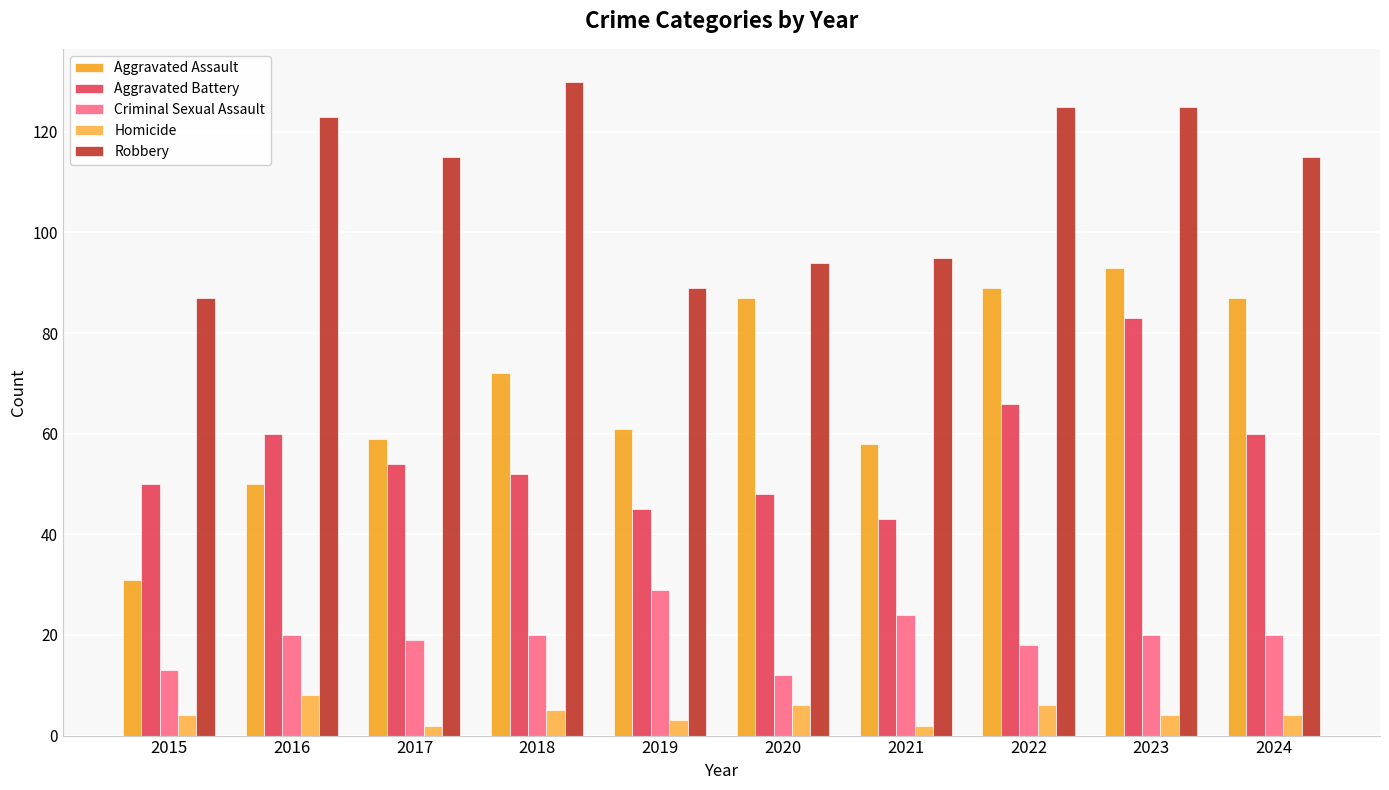

How many bars are there in each group?

5